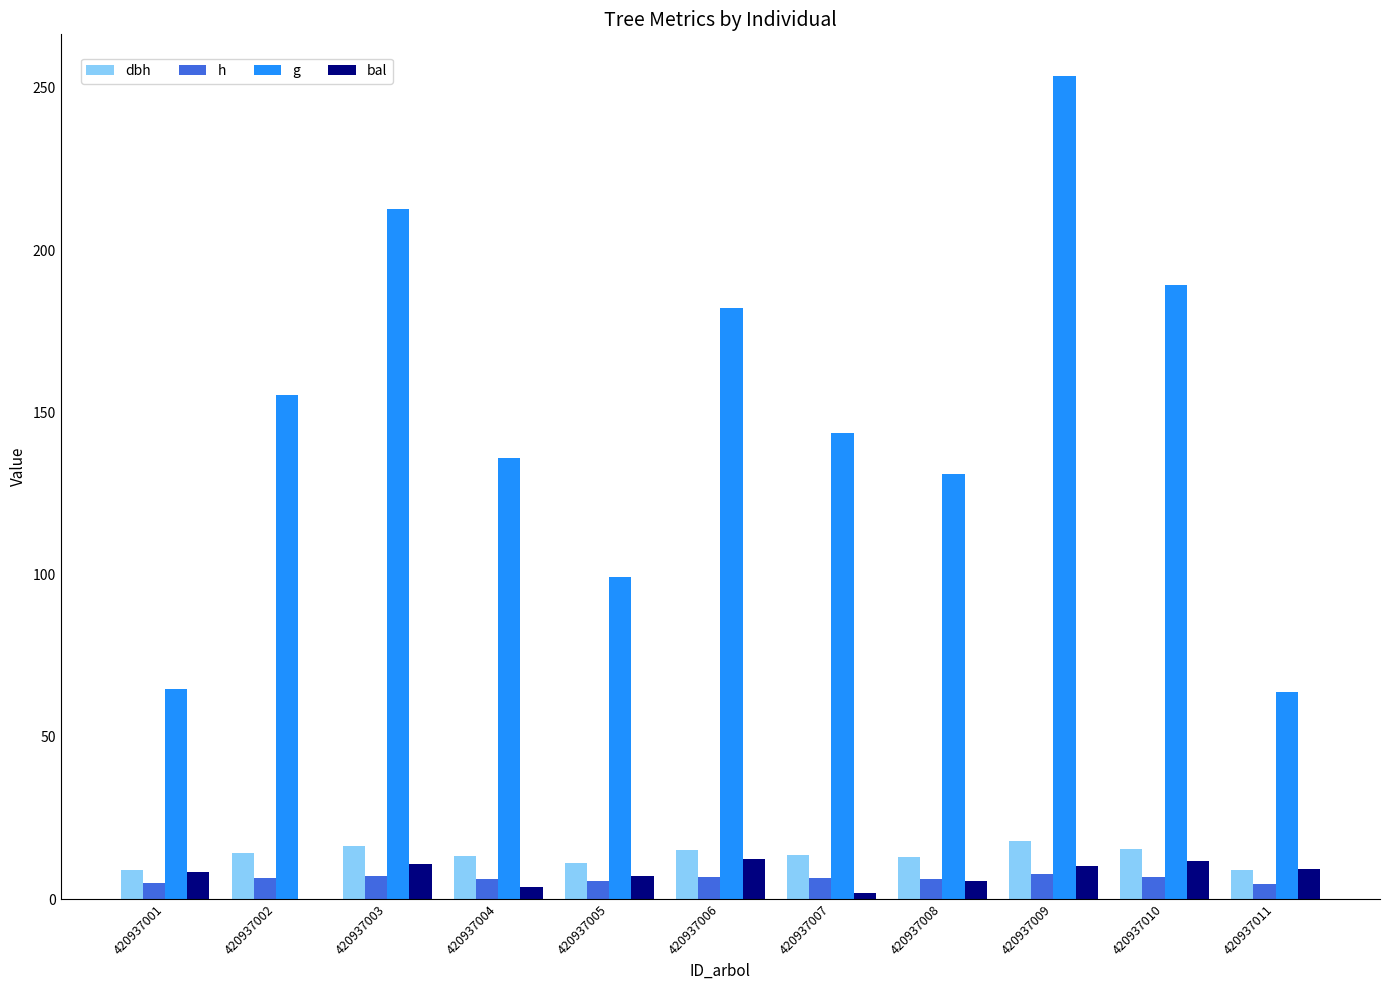

Which series changed the most between 420937005 and 420937011?

g